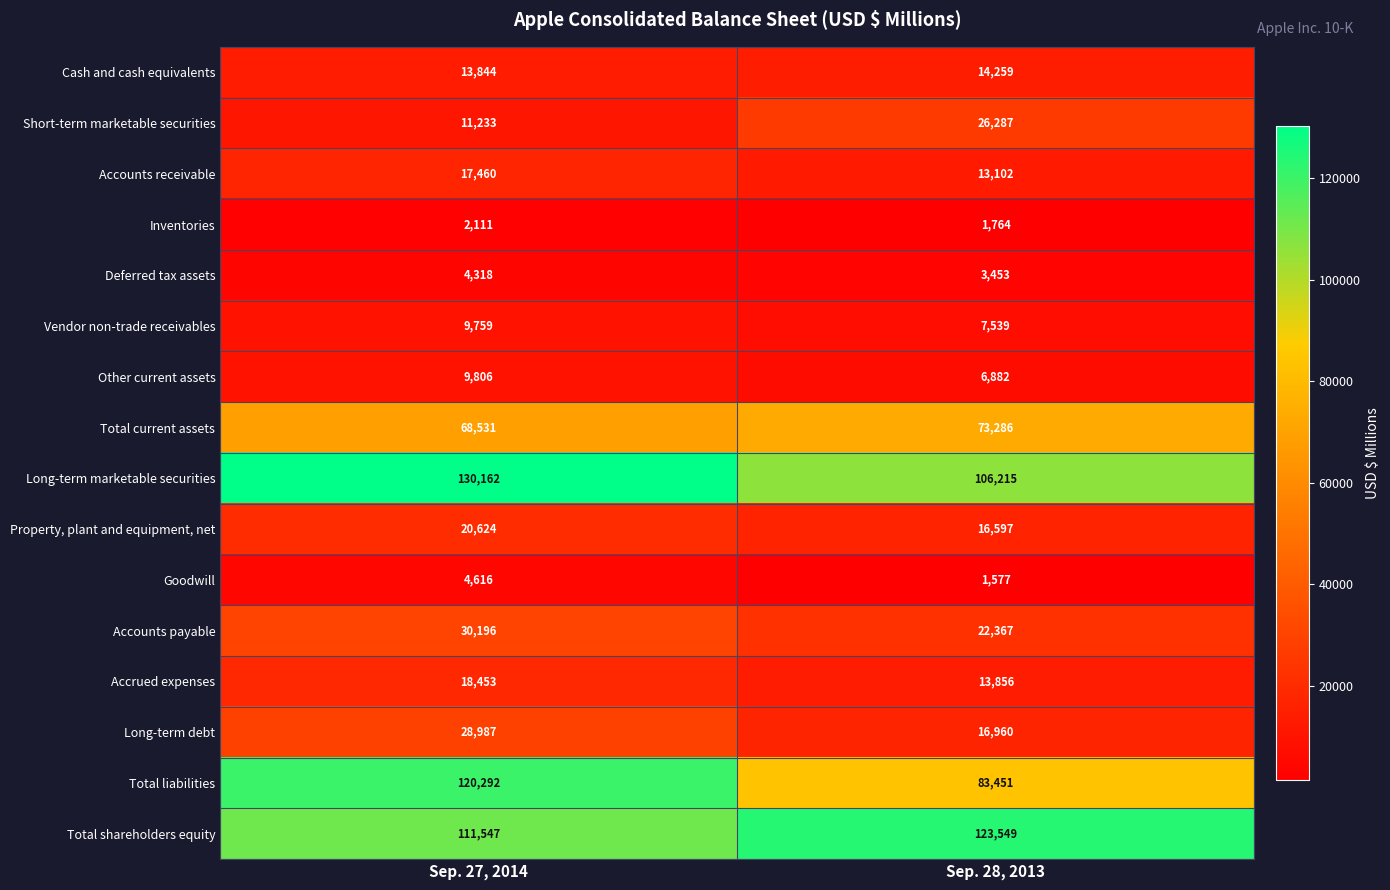

Which category has the highest value across all series?

Sep. 27, 2014